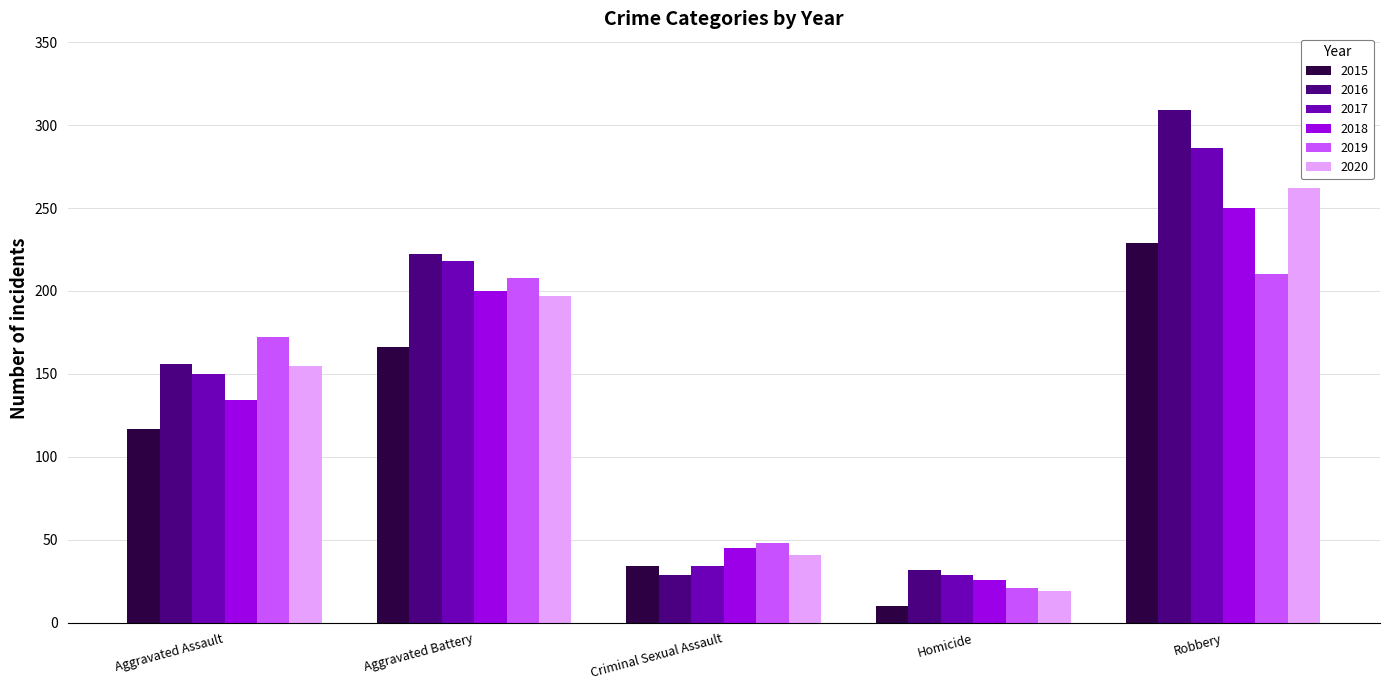

Reading left to right, list all the values displayed in this chart.

2015: Aggravated Assault=117	Aggravated Battery=166	Criminal Sexual Assault=34	Homicide=10	Robbery=229
2016: Aggravated Assault=156	Aggravated Battery=222	Criminal Sexual Assault=29	Homicide=32	Robbery=309
2017: Aggravated Assault=150	Aggravated Battery=218	Criminal Sexual Assault=34	Homicide=29	Robbery=286
2018: Aggravated Assault=134	Aggravated Battery=200	Criminal Sexual Assault=45	Homicide=26	Robbery=250
2019: Aggravated Assault=172	Aggravated Battery=208	Criminal Sexual Assault=48	Homicide=21	Robbery=210
2020: Aggravated Assault=155	Aggravated Battery=197	Criminal Sexual Assault=41	Homicide=19	Robbery=262